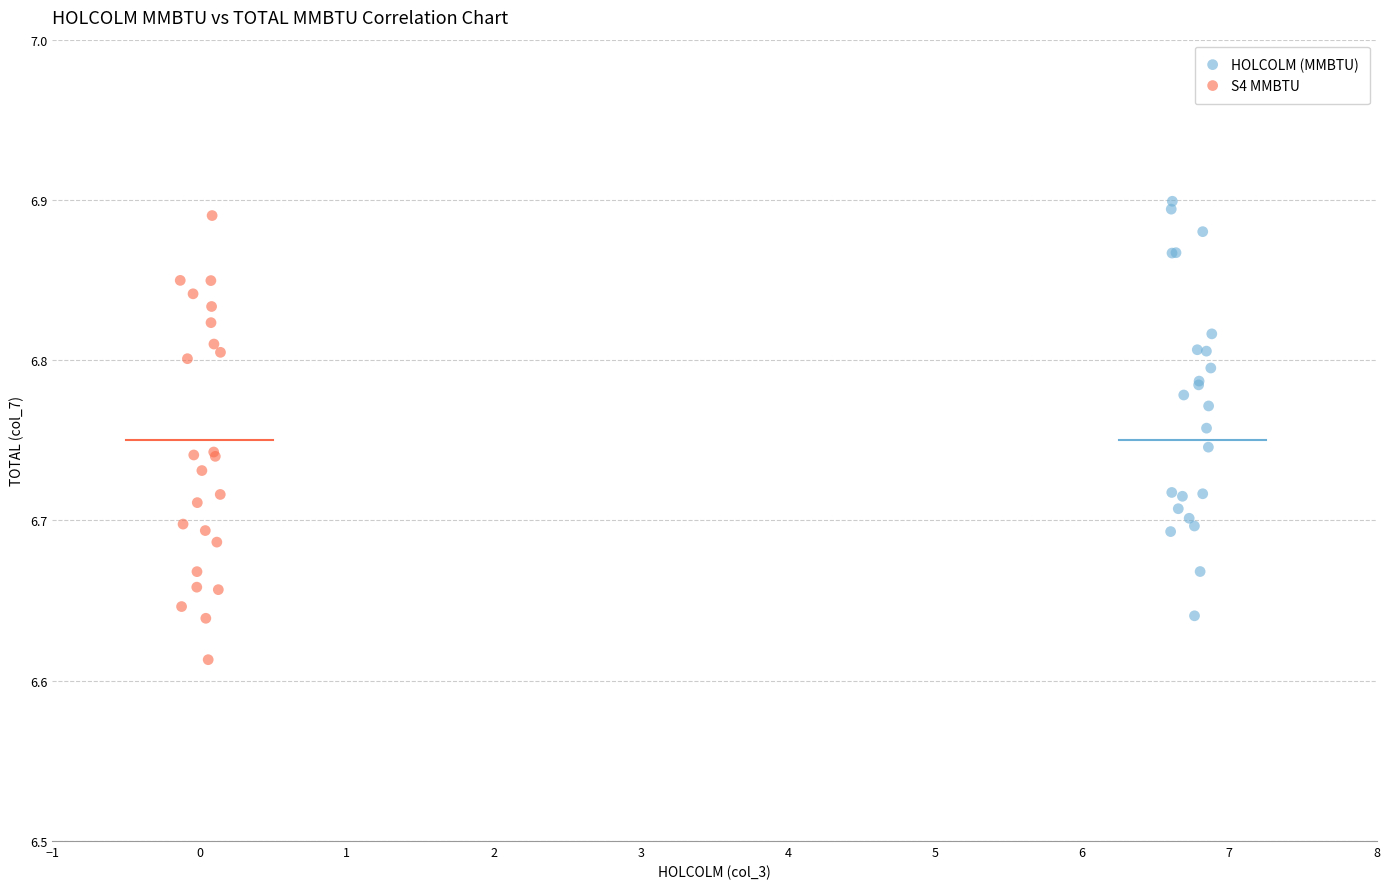

Which series reaches the minimum Y coordinate?

S4 MMBTU